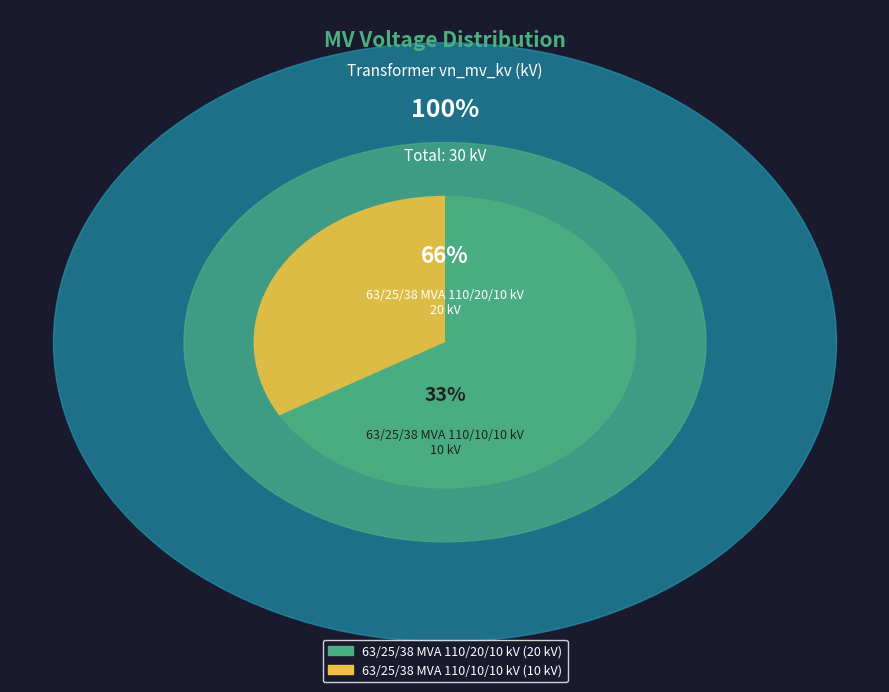

What percentage is the 63/25/38 MVA 110/20/10 kV slice, to the nearest percent?

67%